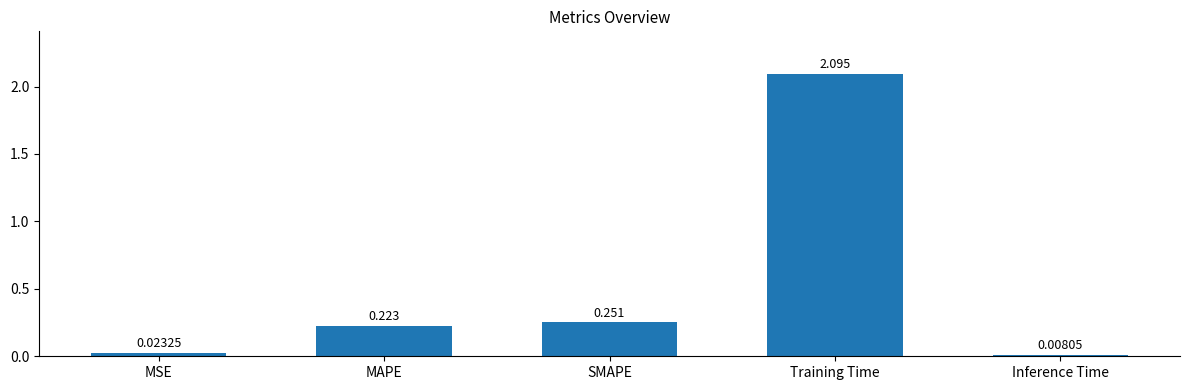

At which category does the chart reach its peak across all series?

Training Time